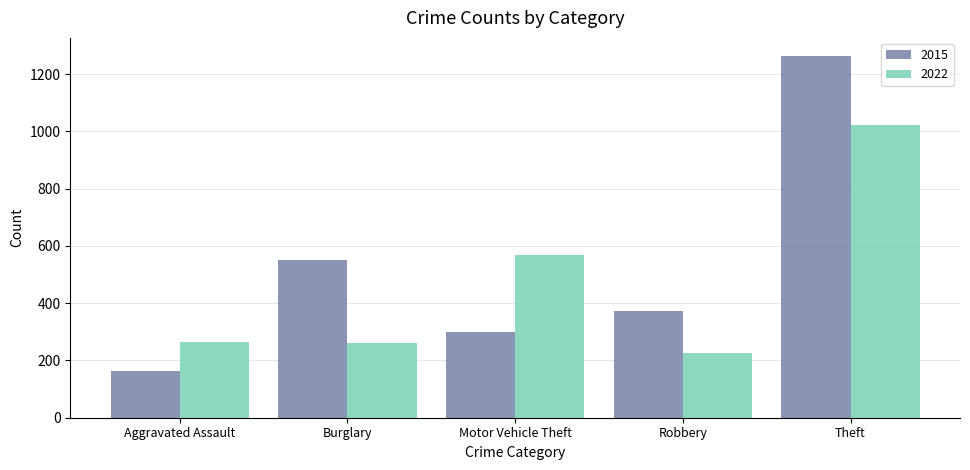

List the series in order of their overall mean, highest first.

2015, 2022